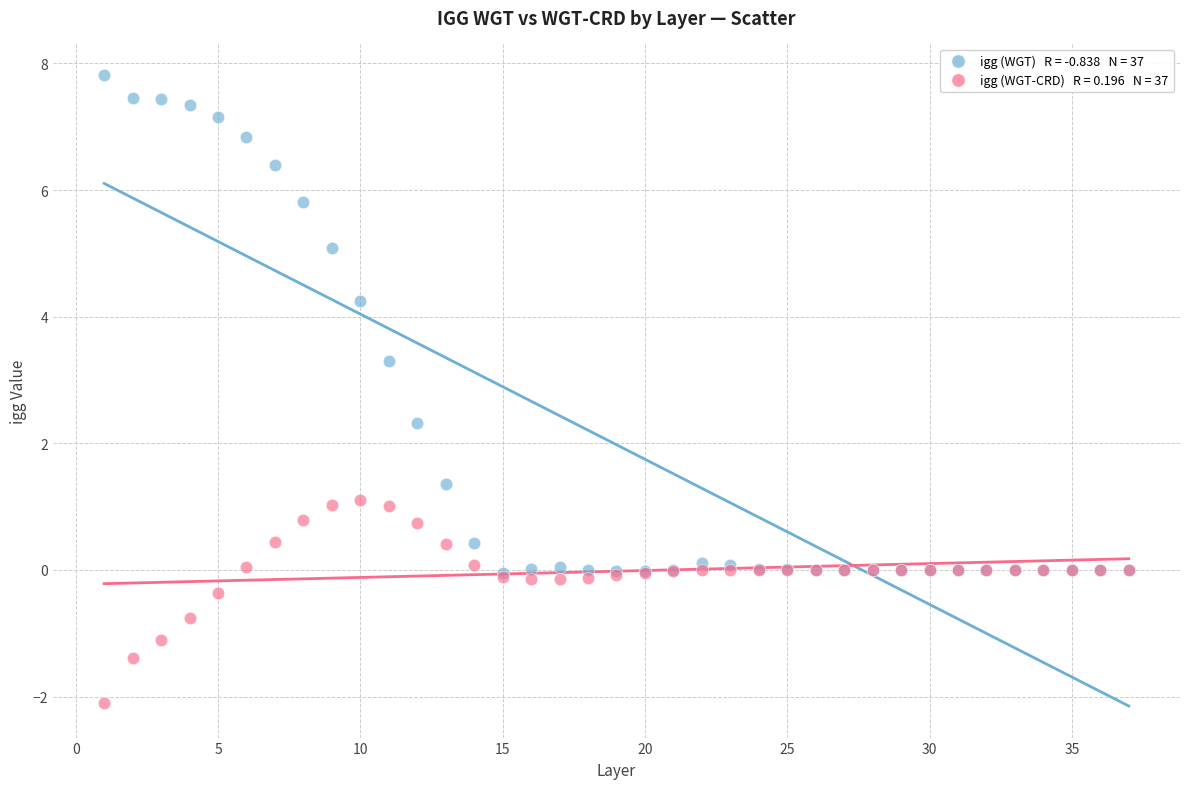

Across all series, what Y value is closest to 2?

2.3